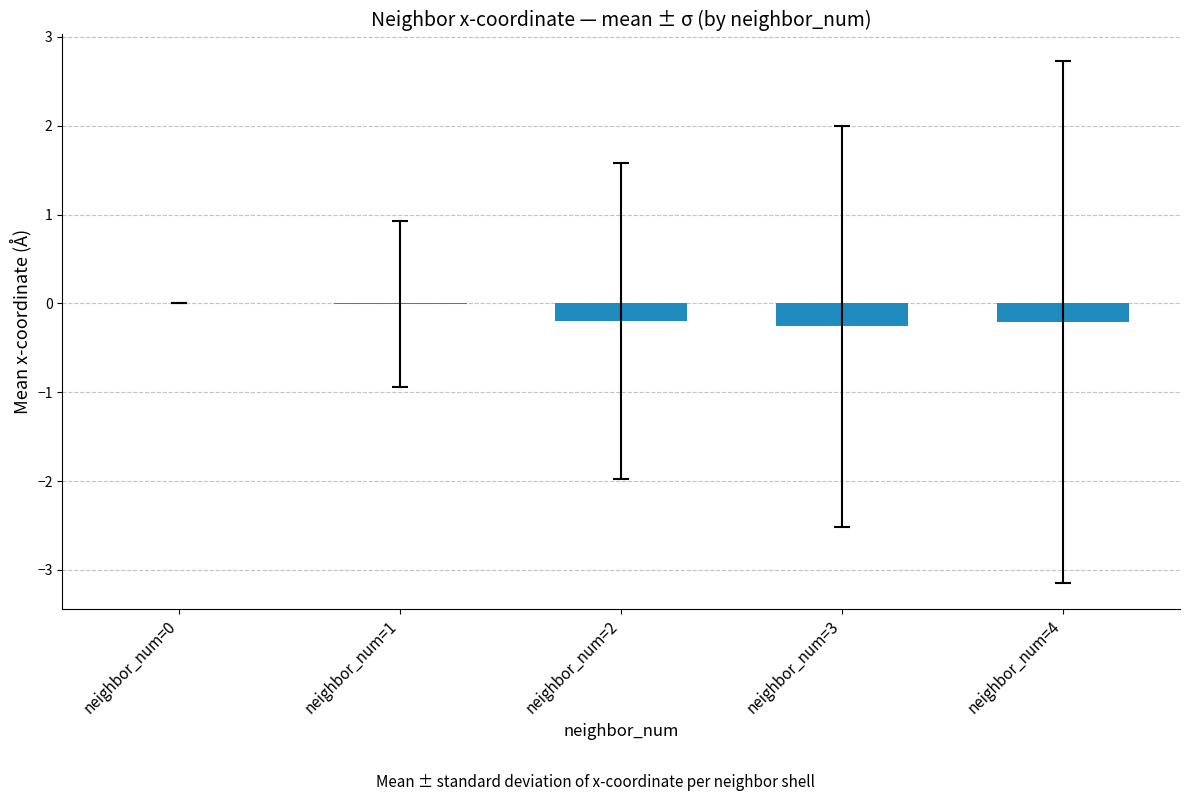

What is the average value?

-0.1